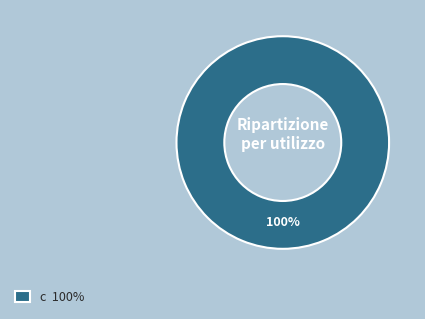

Rank the categories by value from highest to lowest.

c 100%